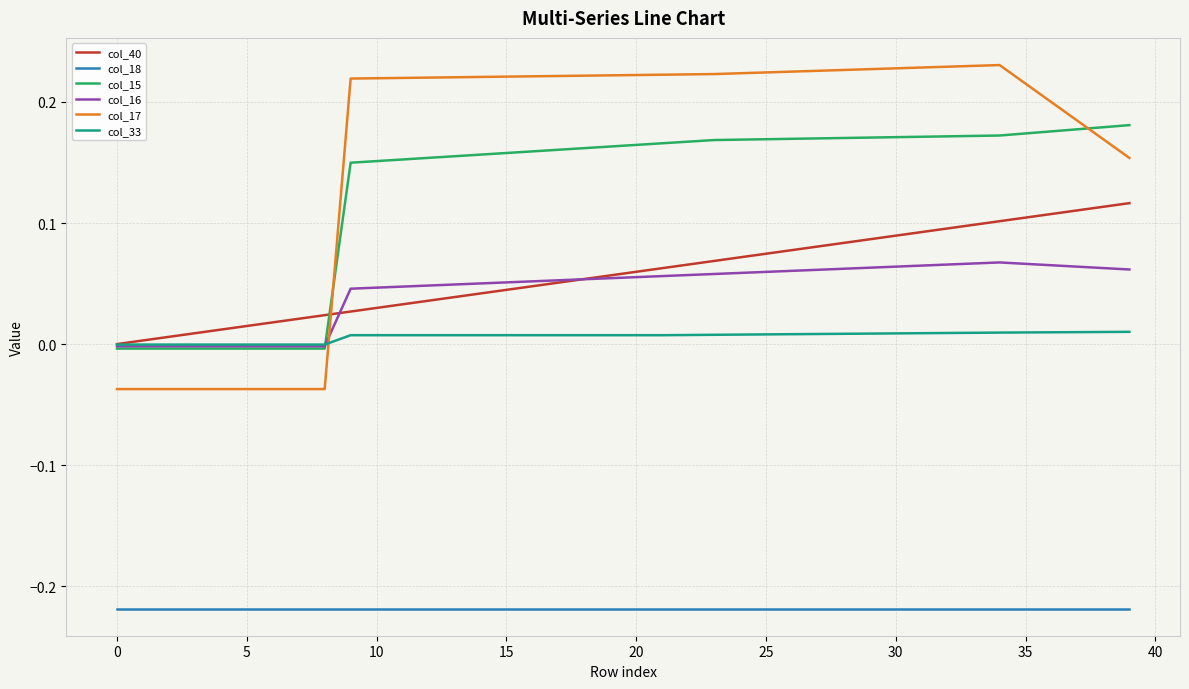

How many lines are shown in the chart?

6